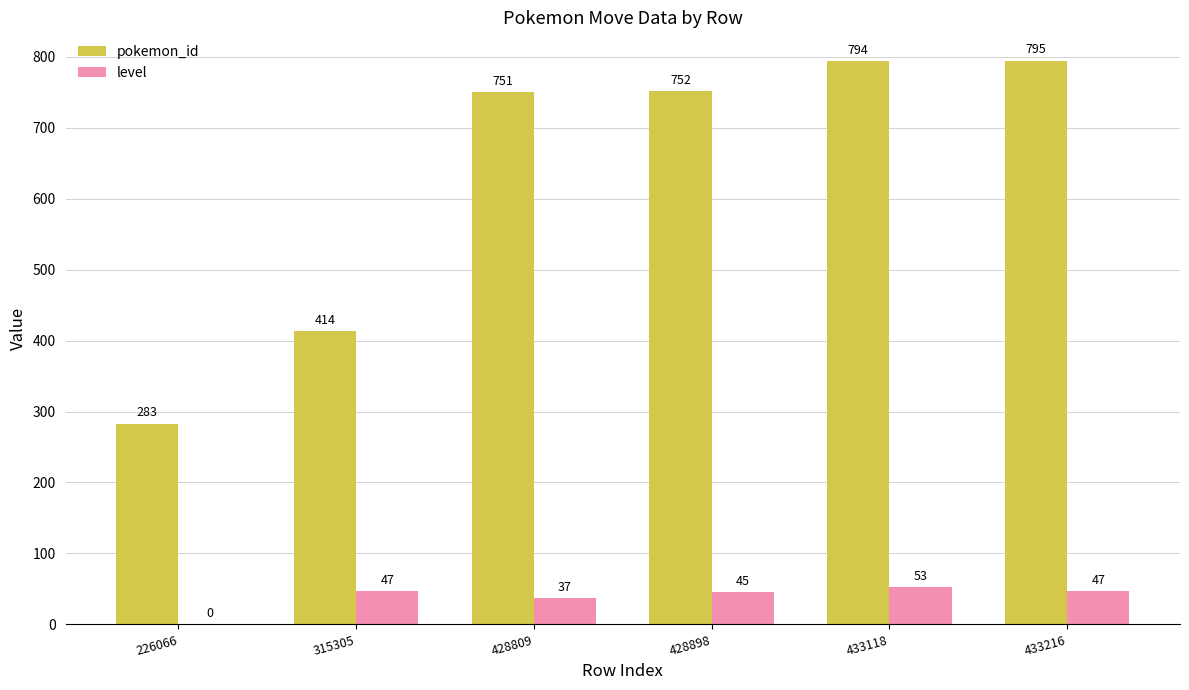

Reading left to right, transcribe all the data shown in this chart.

pokemon_id: 283	414	751	752	794	795
level: 0	47	37	45	53	47